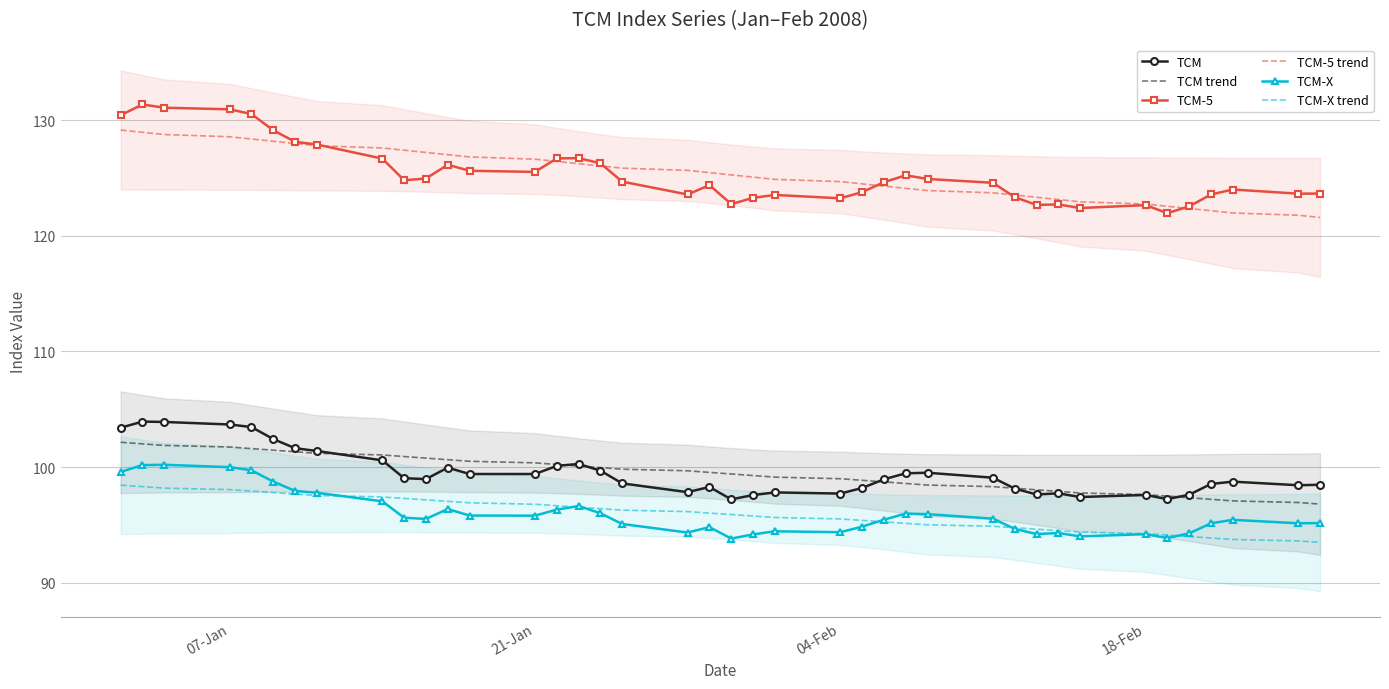

What is the lowest value of the TCM-5 trend series?

121.6